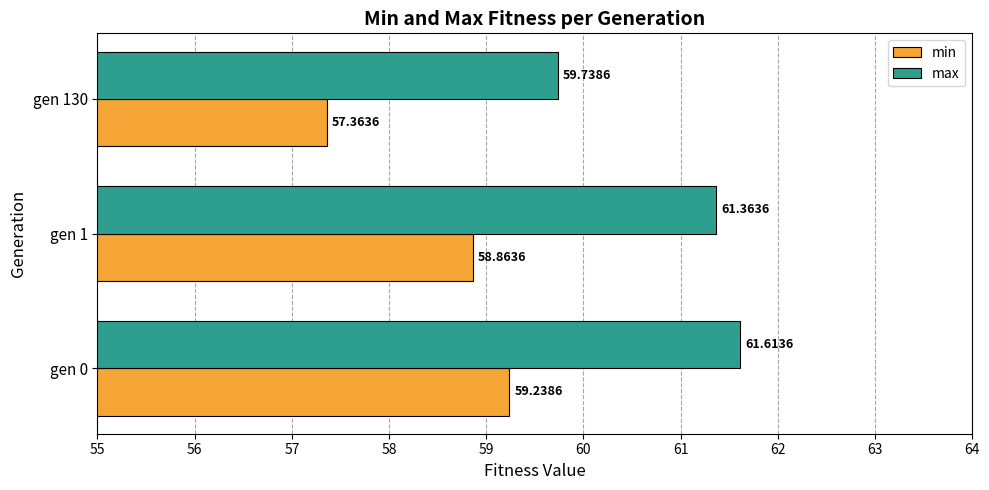

Rank the series by their maximum value, from lowest to highest.

min, max